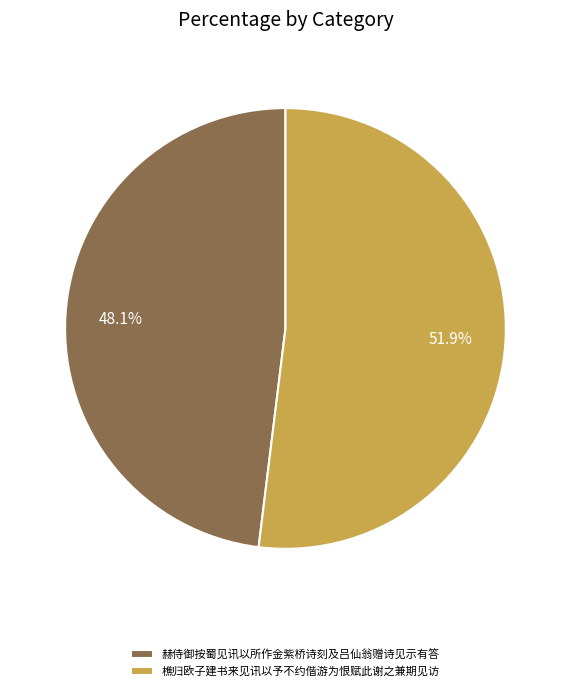

How many segments does this pie chart have?

2